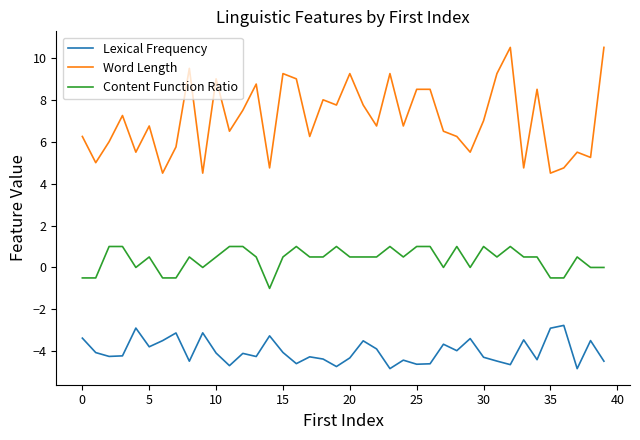

What is the minimum value for Content Function Ratio?

-1.0